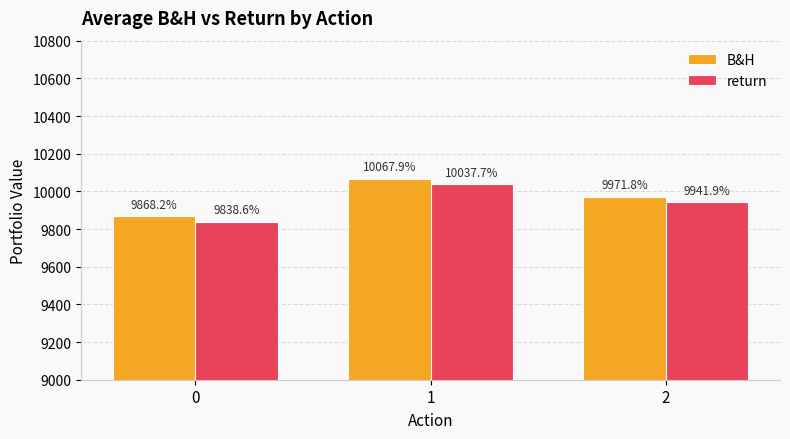

What is the sum of the return values at 2 and 0?

19780.5